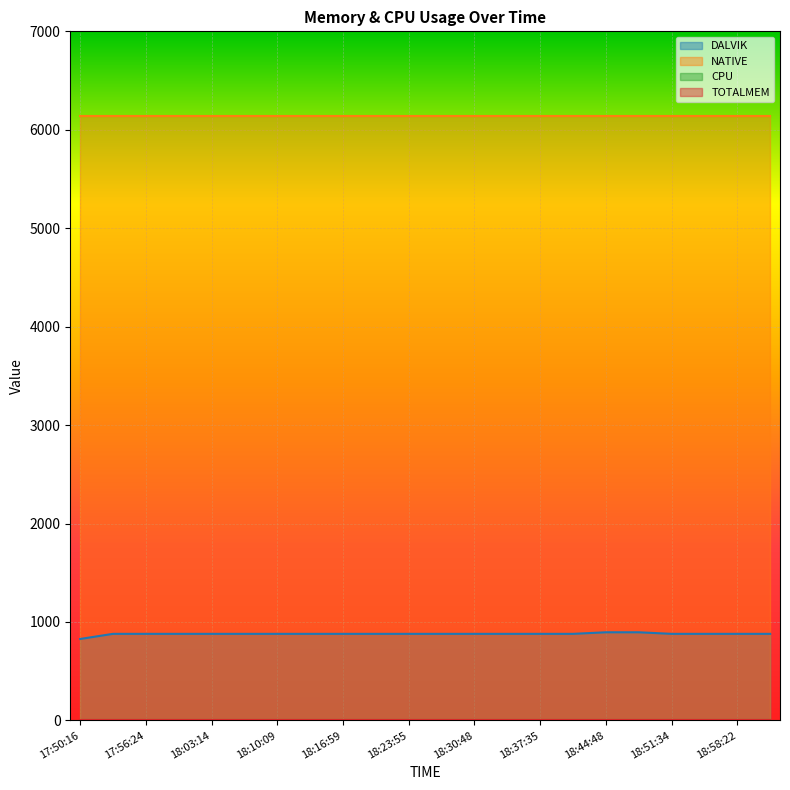

At which category is the sum across all series the highest?

18:44:48